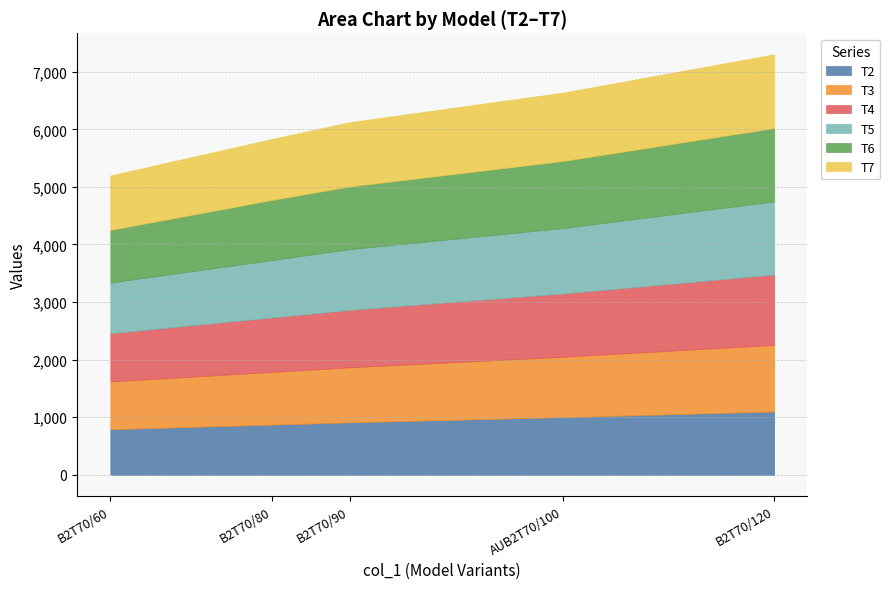

How many lines are shown in the chart?

6